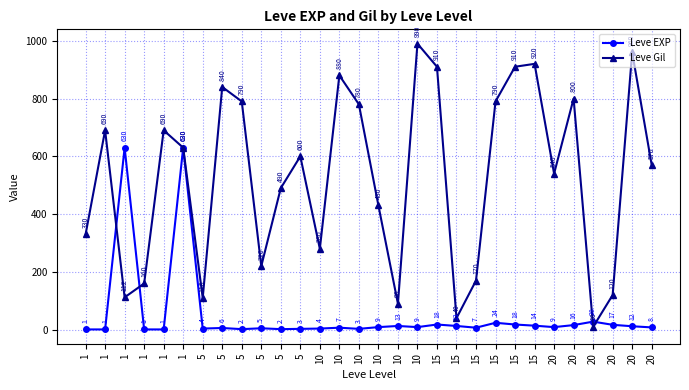

Which has a higher value, 10 or 15?

15